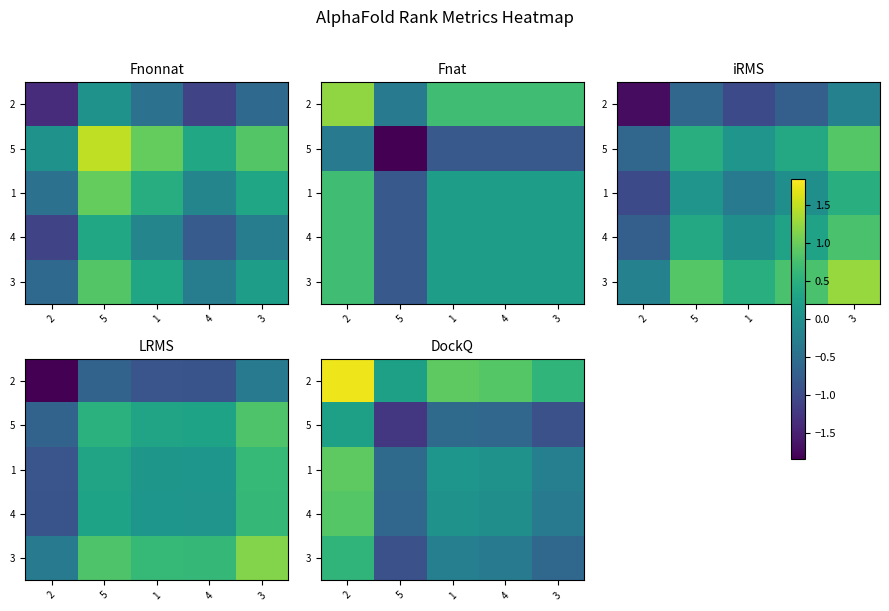

The value of 2 at 5 is 0.3. True or false?

True